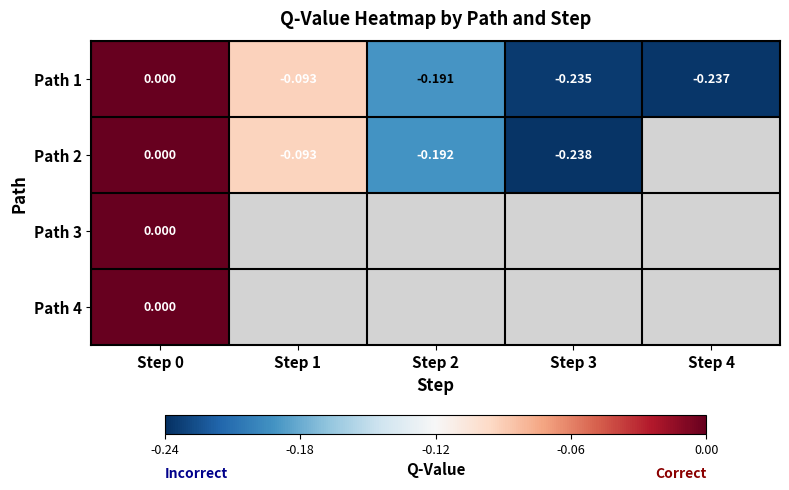

Between Step 3 and Step 4, which is larger?

Step 3